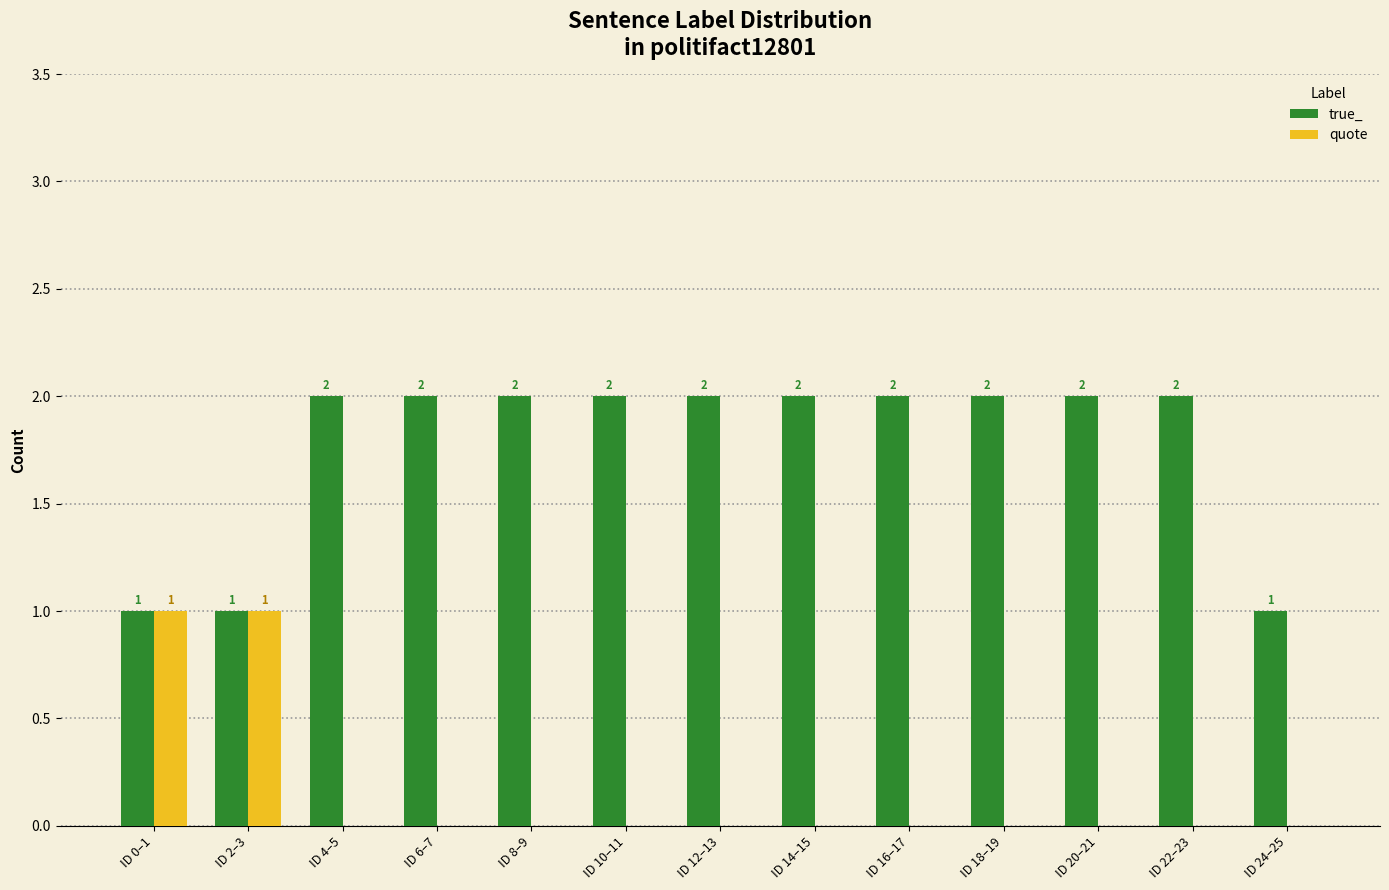

What is the spread (max minus min) of values at ID 4–5?

2